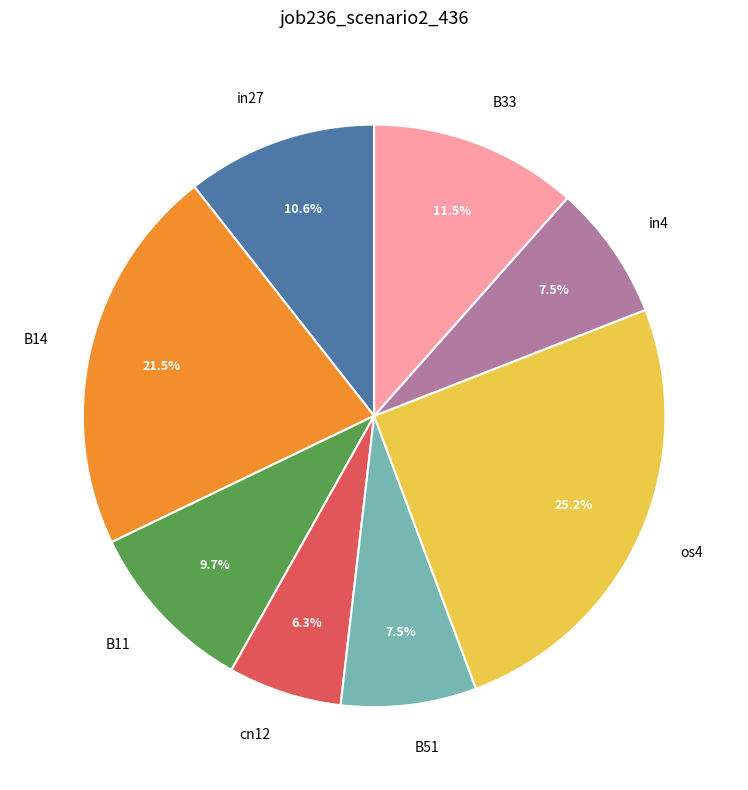

To the nearest percent, what is the difference between the largest and smallest slice percentages?

19%